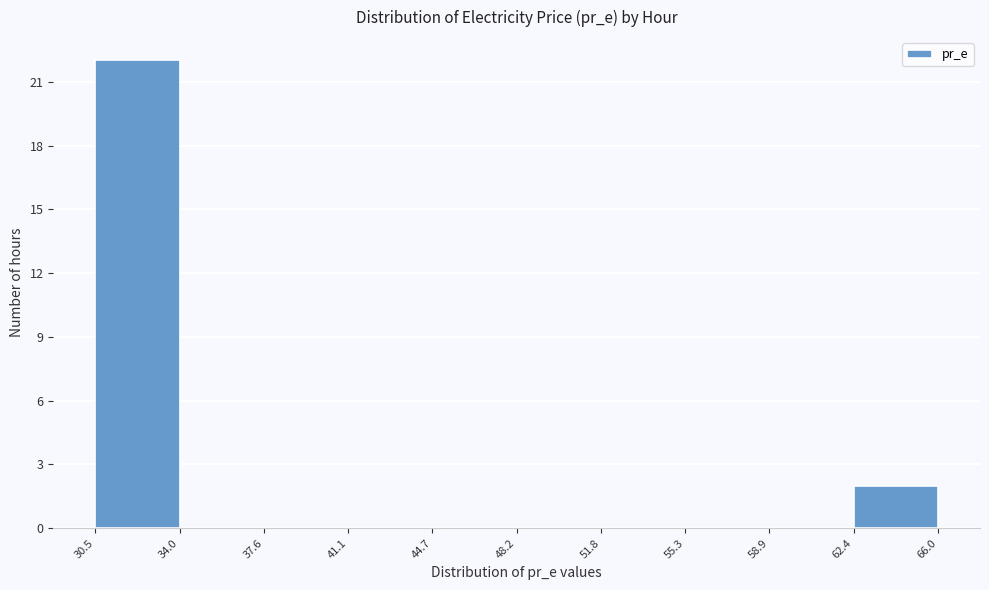

Reading left to right, transcribe this chart: for each bar, give the range it covers on the x-axis and its height. The values are not printed on the chart, so give them approximately, as read against the axis.

30.5 to 34.0: 22
34.0 to 37.6: 0
37.6 to 41.1: 0
41.1 to 44.7: 0
44.7 to 48.2: 0
48.2 to 51.8: 0
51.8 to 55.3: 0
55.3 to 58.9: 0
58.9 to 62.4: 0
62.4 to 66.0: 2